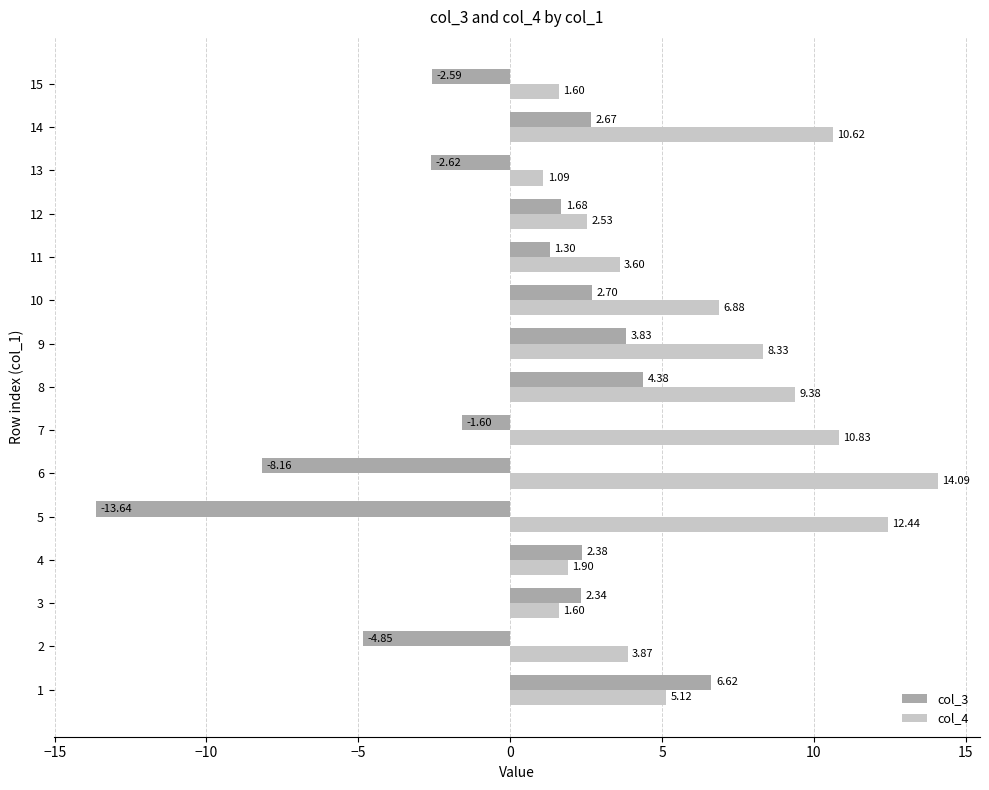

What is the sum of the col_4 values at 6 and 5?

26.5